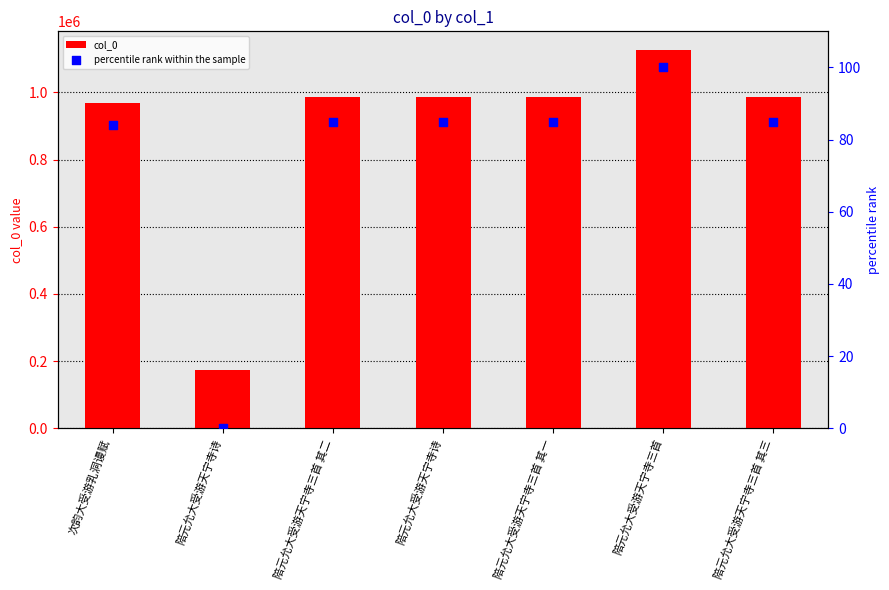

Which series has the largest total across all categories?

col_0